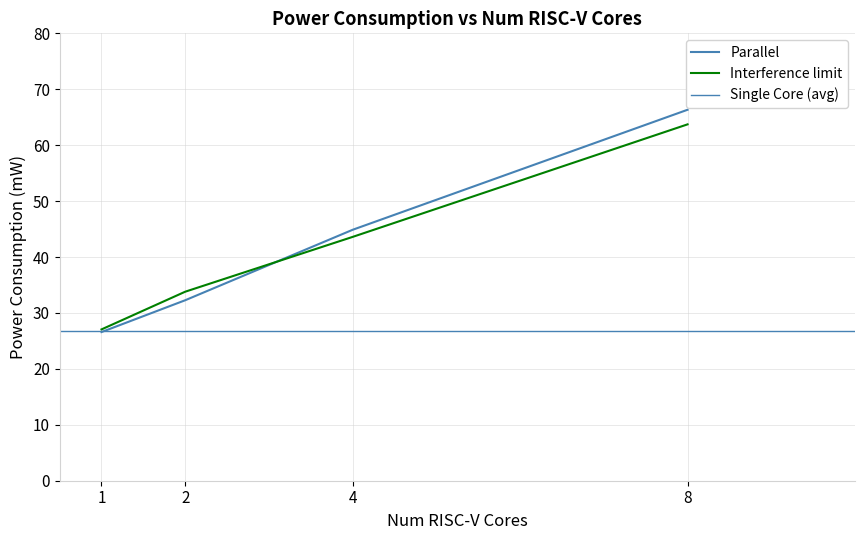

True or false: Parallel (Byte, 1.2V, 150MHz, 90MHz) has a value of 32.3 at 2.

True